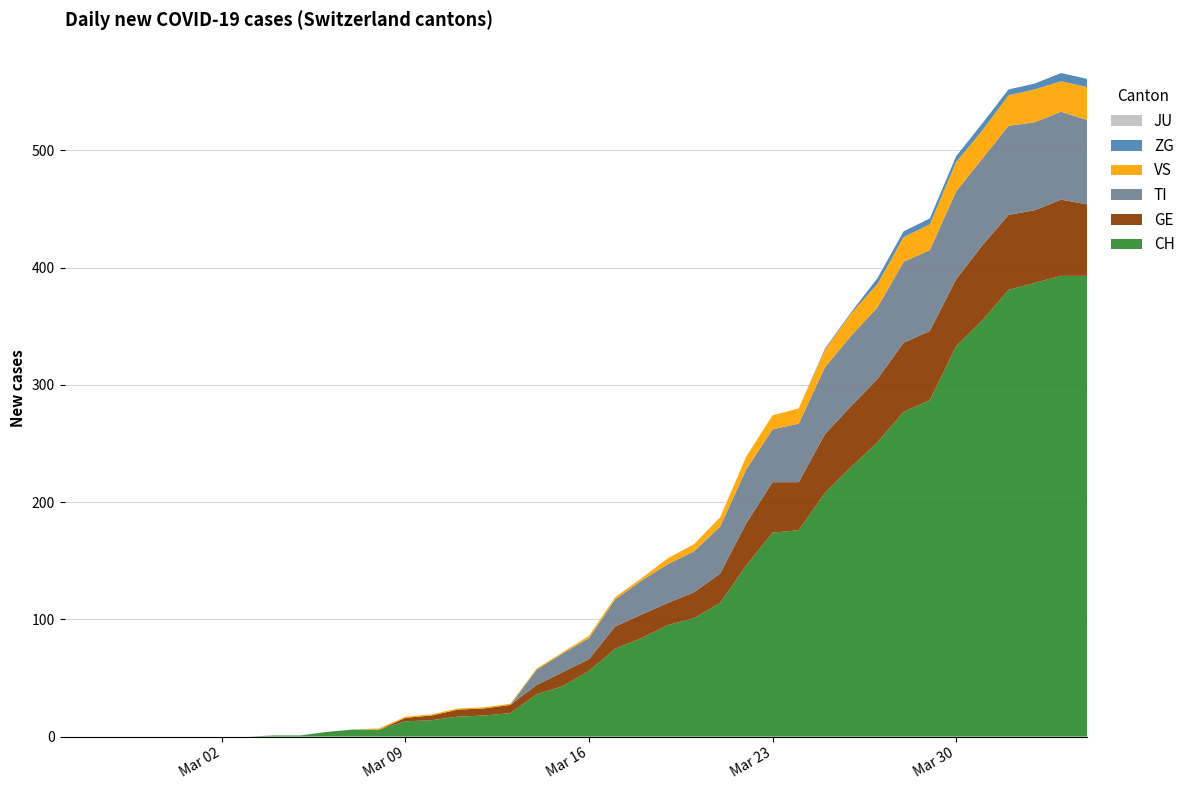

Reading left to right, list all the values displayed in this chart.

CH: 0	0	0	0	0	0	0	0	1	1	4	6	6	13	14	17	18	20	36	43	56	75	84	95	101	114	146	174	176	208	230	251	277	287	333	355	381	387	393	393
GE: 0	0	0	0	0	0	0	0	0	0	0	0	0	3	4	6	6	7	8	12	10	19	20	19	22	25	36	43	41	50	52	54	59	59	57	64	64	62	65	61
TI: 0	0	0	0	0	0	0	0	0	0	0	0	0	0	0	0	0	0	13	16	18	23	29	33	35	40	46	45	50	57	60	61	69	69	75	74	76	75	75	72
JU: 0	0	0	0	0	0	0	0	0	0	0	0	0	0	0	0	0	0	0	0	0	0	0	0	0	0	0	0	0	0	0	0	0	0	0	0	0	0	0	0
VS: 0	0	0	0	0	0	0	0	0	0	0	0	1	1	1	1	1	1	1	1	2	2	2	5	6	8	11	12	13	15	19	20	21	22	25	24	26	28	26	28
ZG: 0	0	0	0	0	0	0	0	0	0	0	0	0	0	0	0	0	0	0	0	0	0	0	0	0	0	0	0	0	1	1	5	5	5	5	6	5	5	7	7